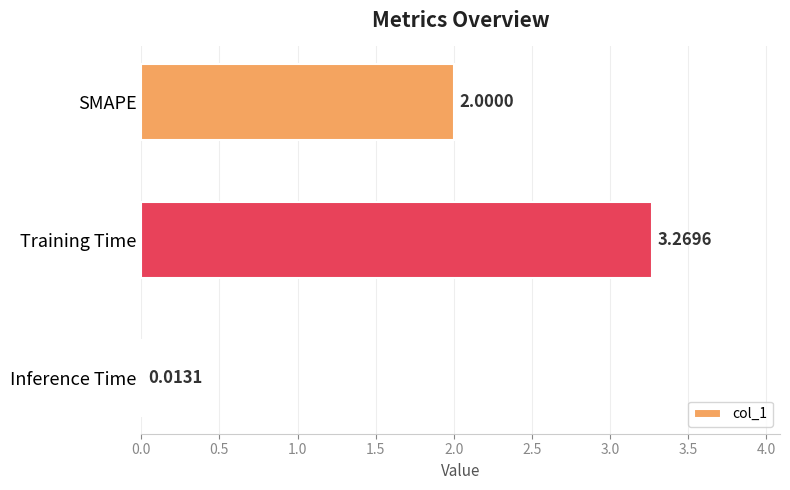

Does the chart contain any negative values?

No